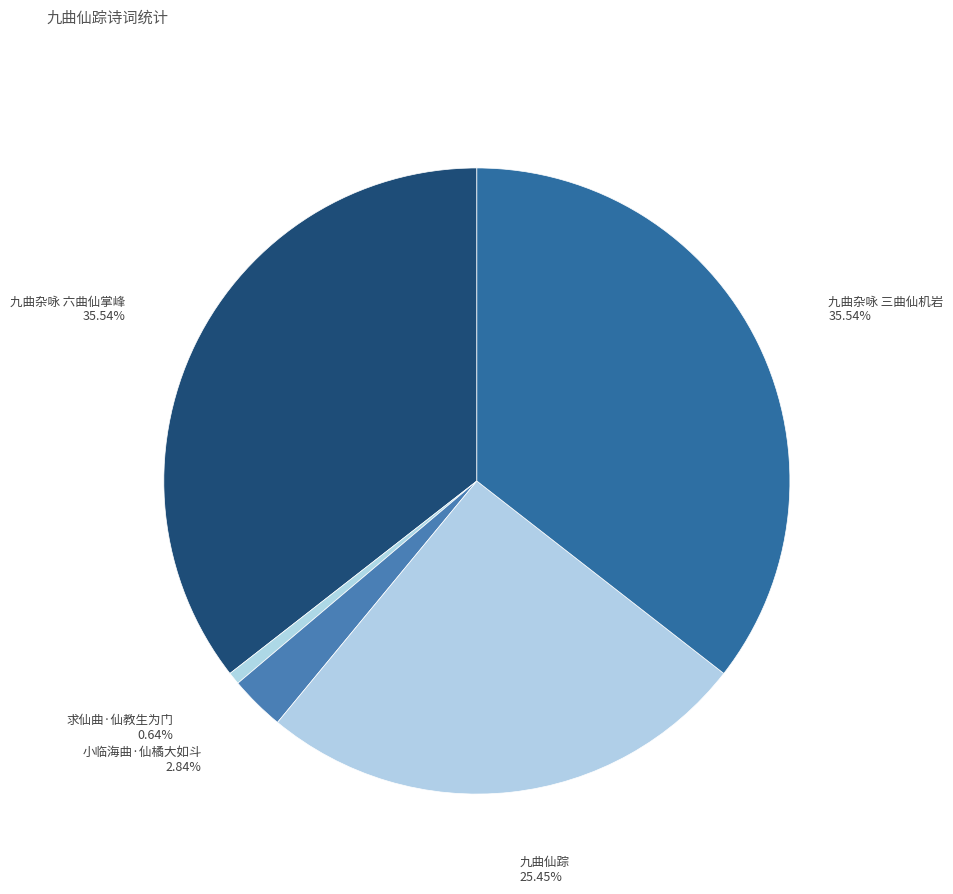

How many slices are in this pie chart?

5